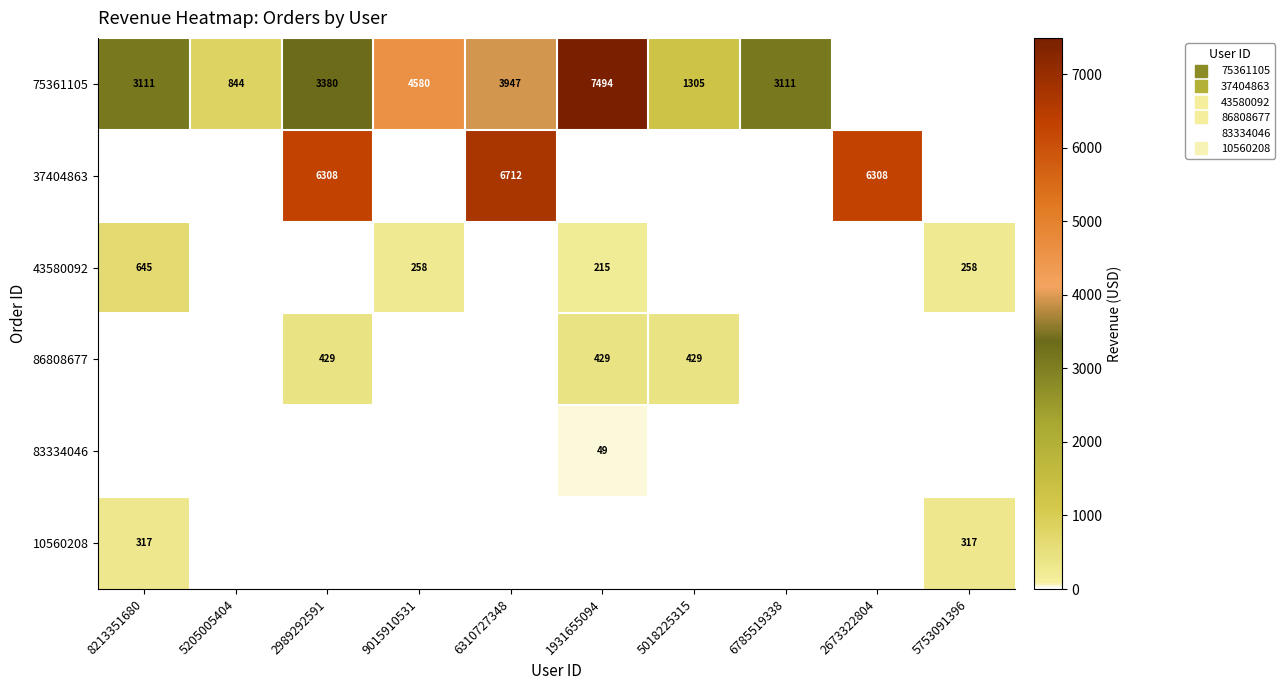

What is the sum of all 43580092 values?

1376.6